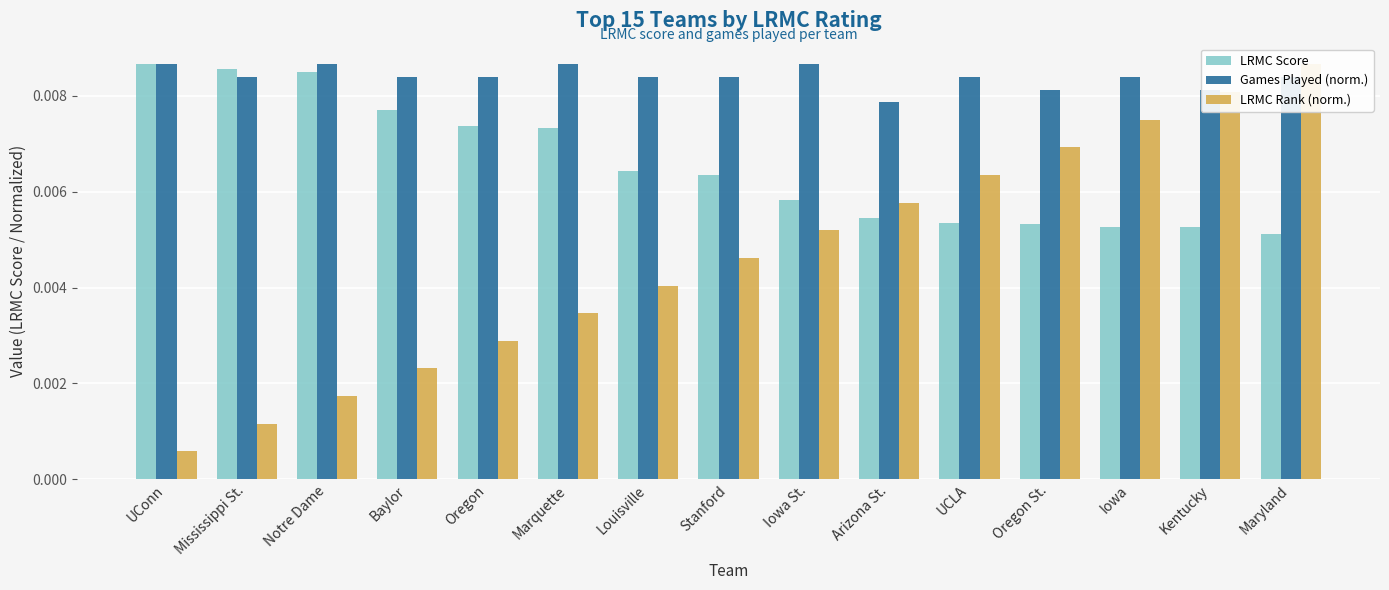

Does the chart contain any negative values?

No